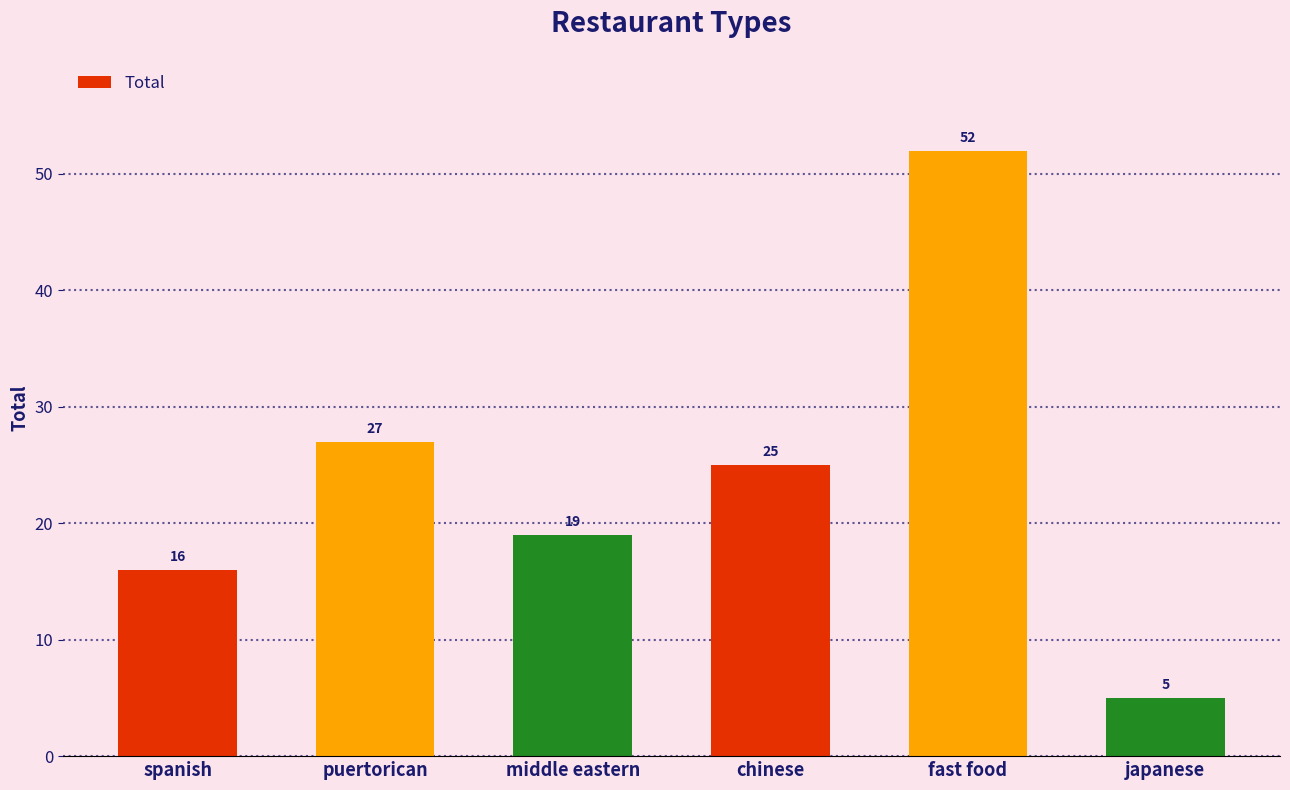

What is the difference between the second highest and second lowest values?

11